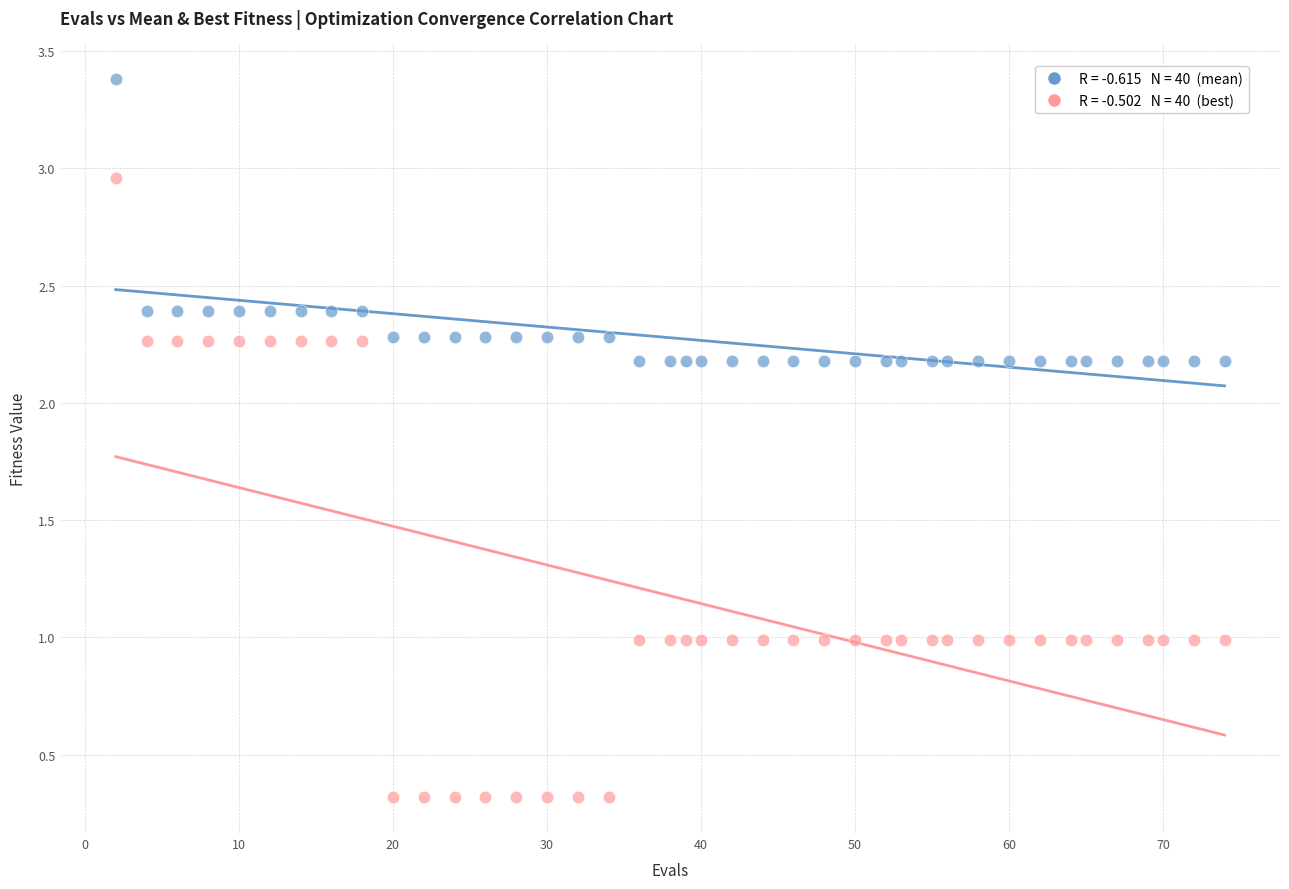

Across all data points, what is the range of Y values (max minus min)?

3.1